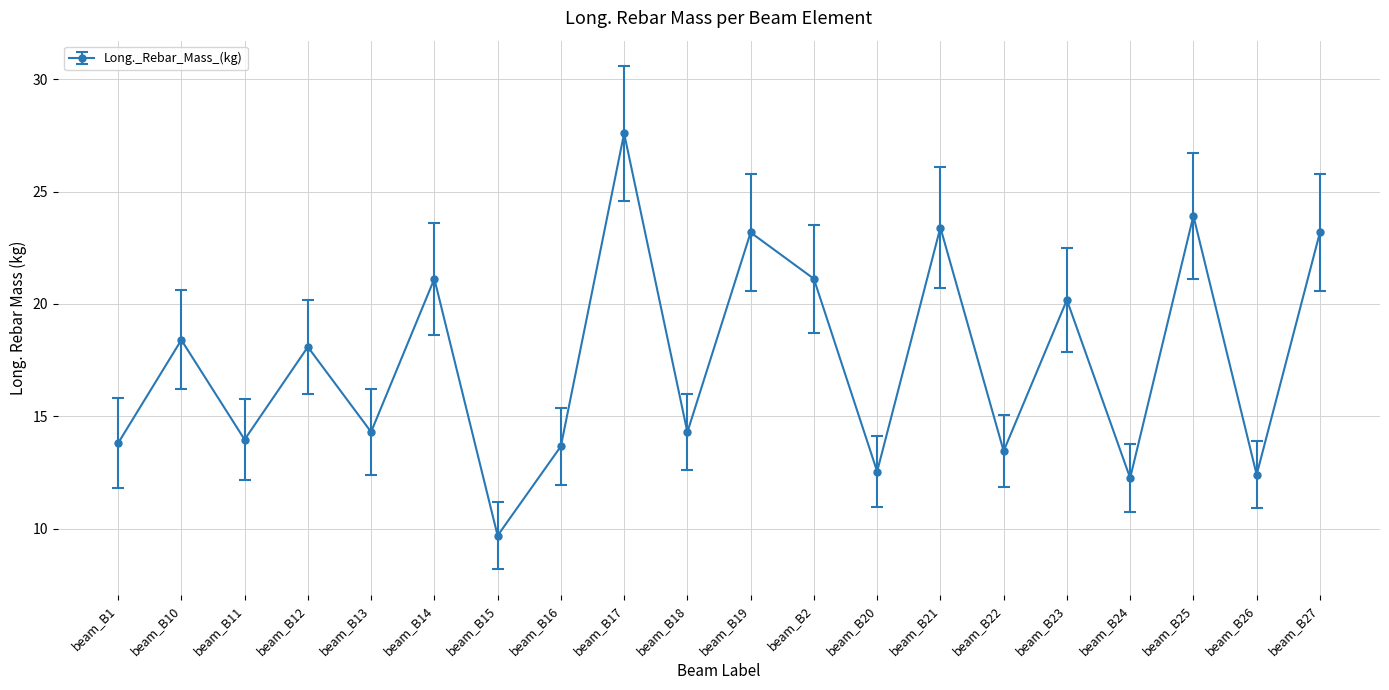

Does the chart have visible grid lines?

Yes